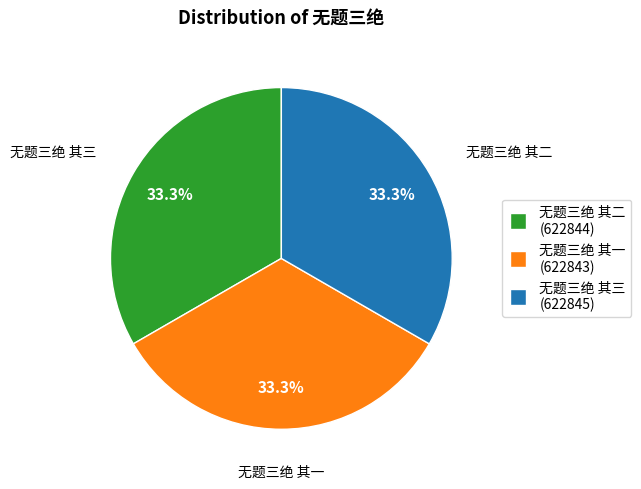

Approximately how many times larger is the value at 无题三绝 其三 (622845) compared to 无题三绝 其二 (622844)?

1.0